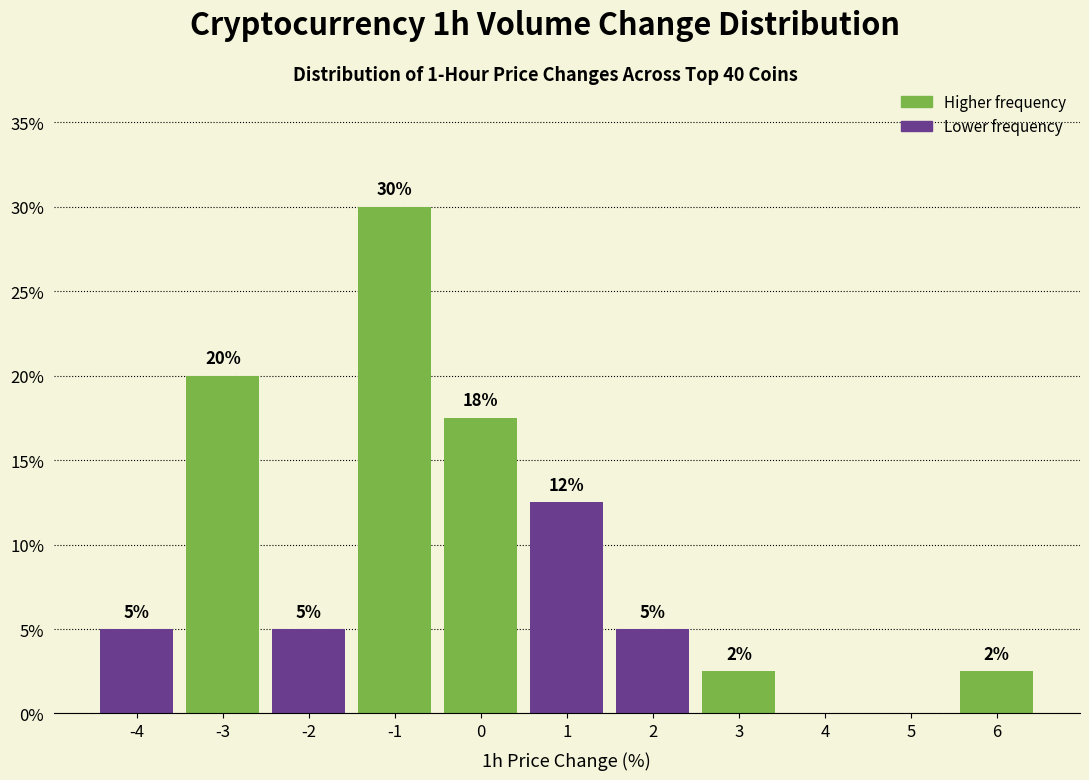

What is the approximate value at -3?

20.0